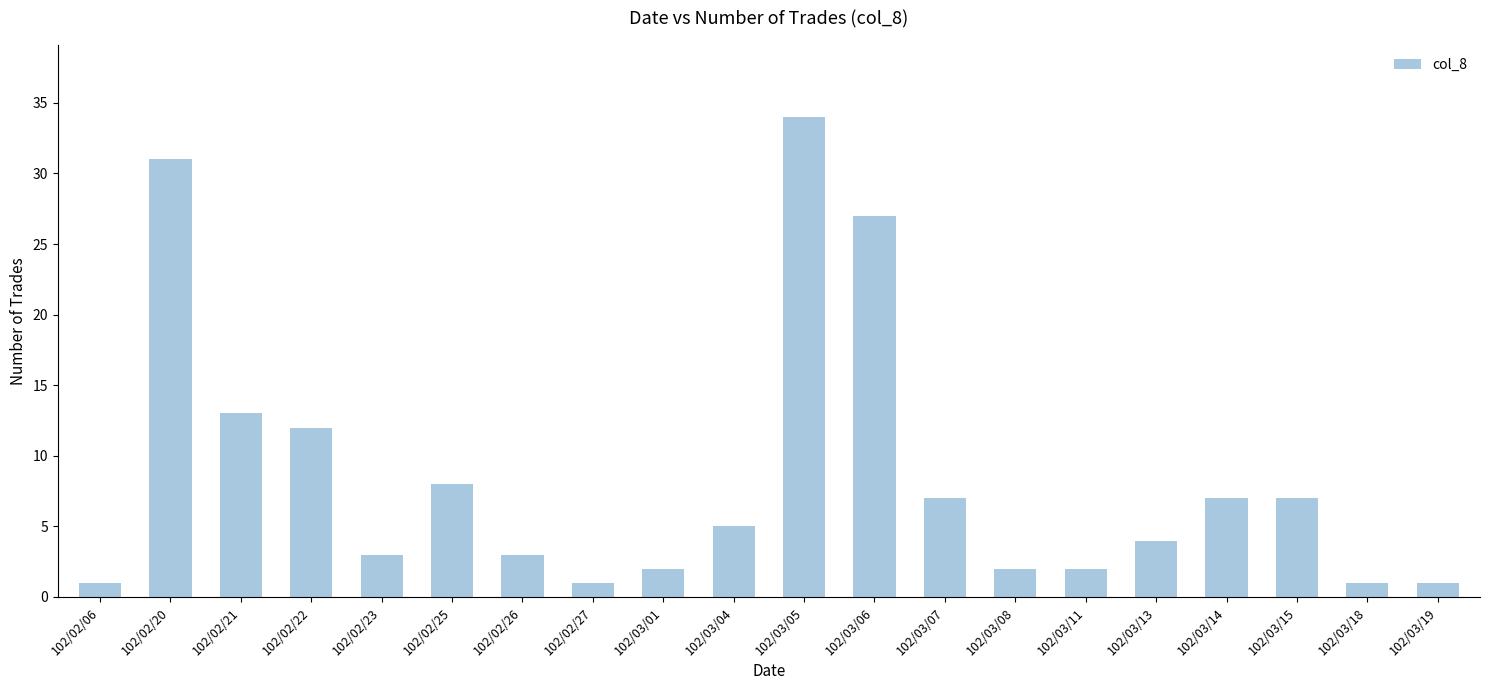

What position from the right is 102/03/01?

12